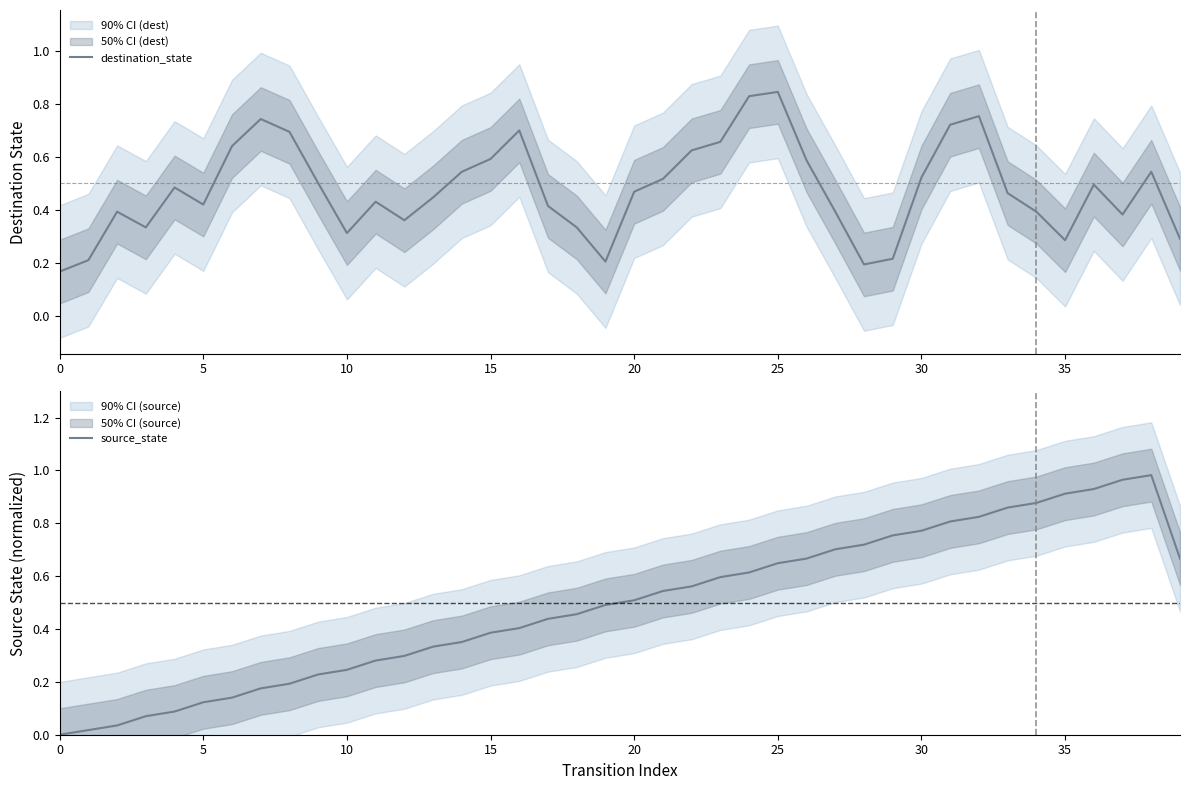

How many lines are shown in the chart?

2